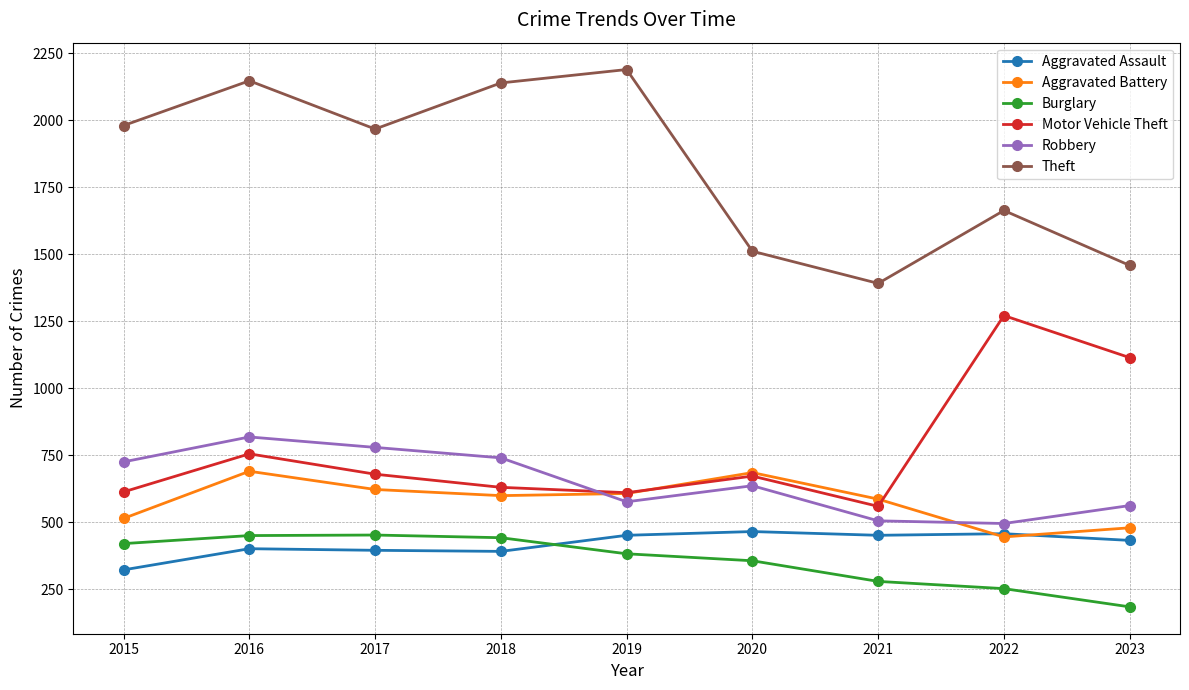

At which label is Theft closest to 1791?

2022